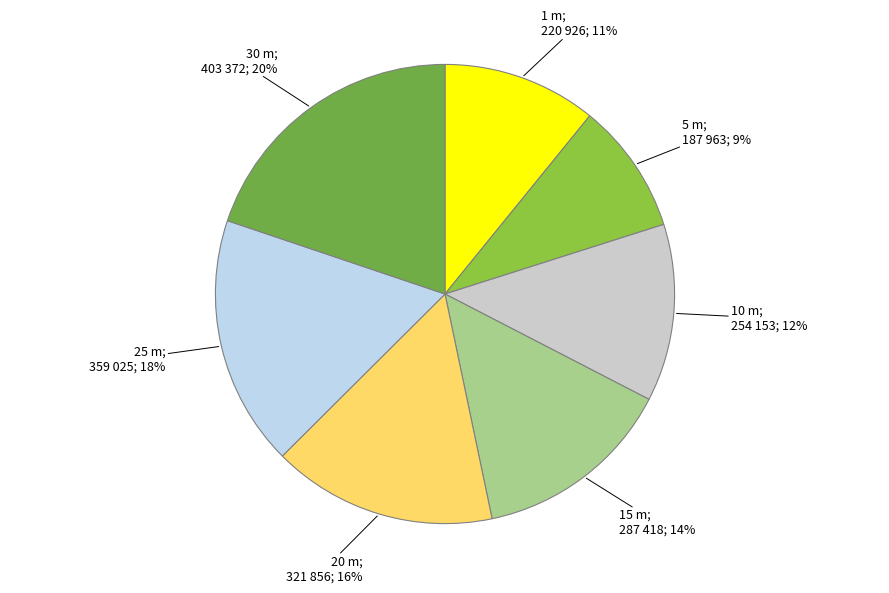

How many segments does this pie chart have?

7